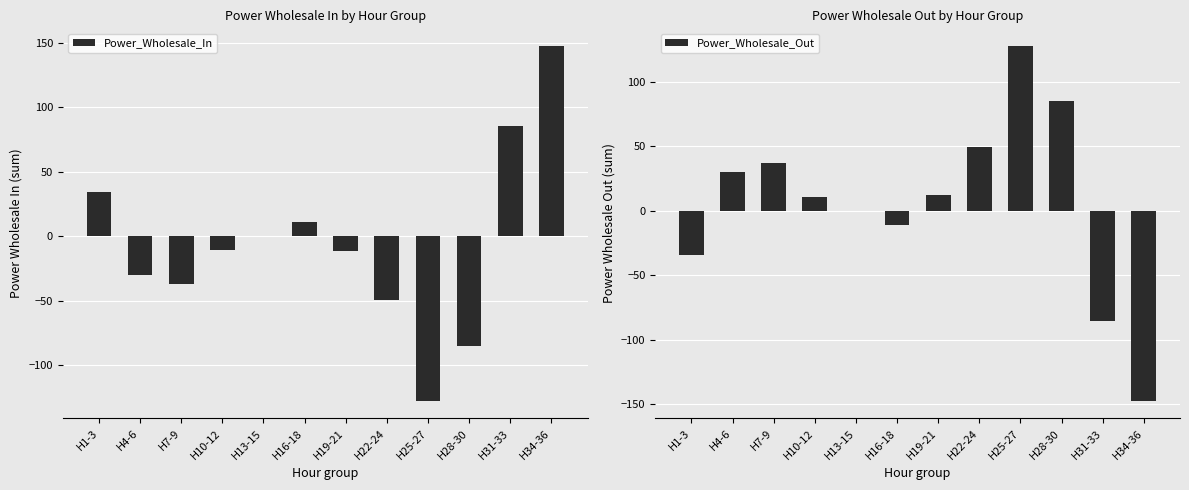

What are all the series names shown in the legend?

Power_Wholesale_In, Power_Wholesale_Out